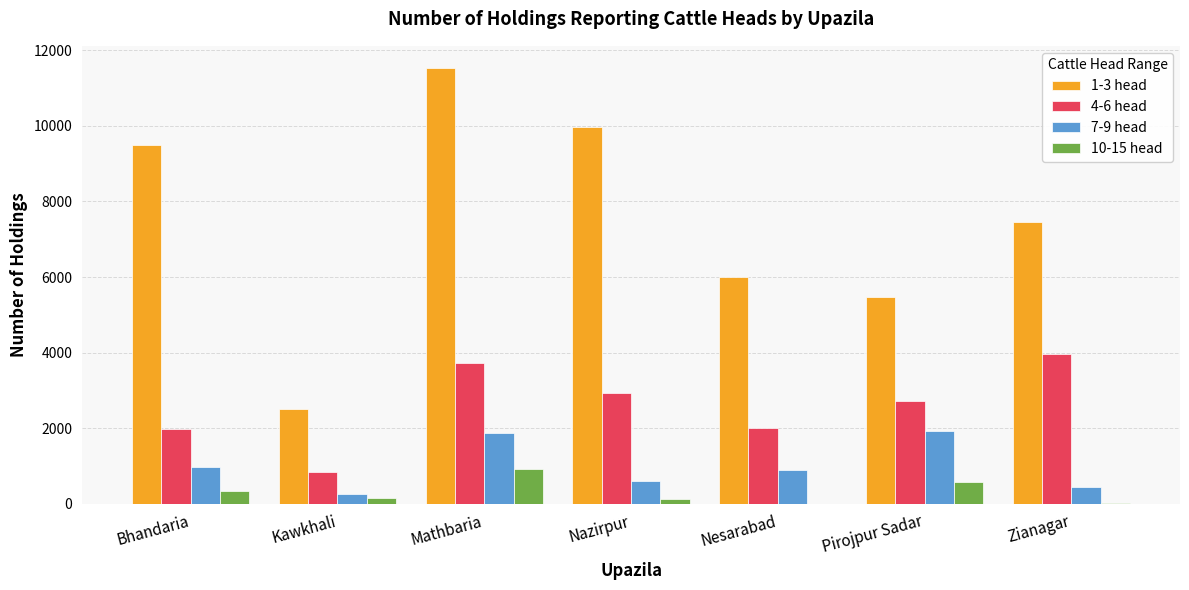

True or false: 7-9 head has a value of 288 at Bhandaria.

False